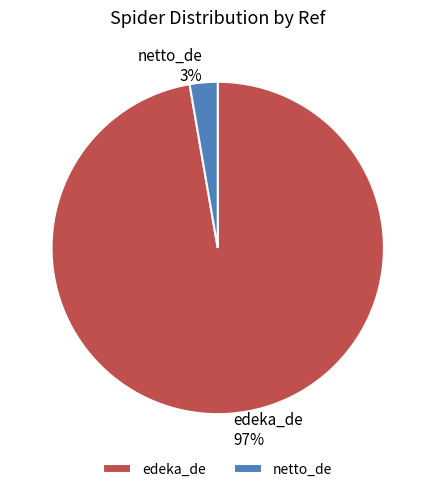

To the nearest percent, what is the average slice percentage?

50%